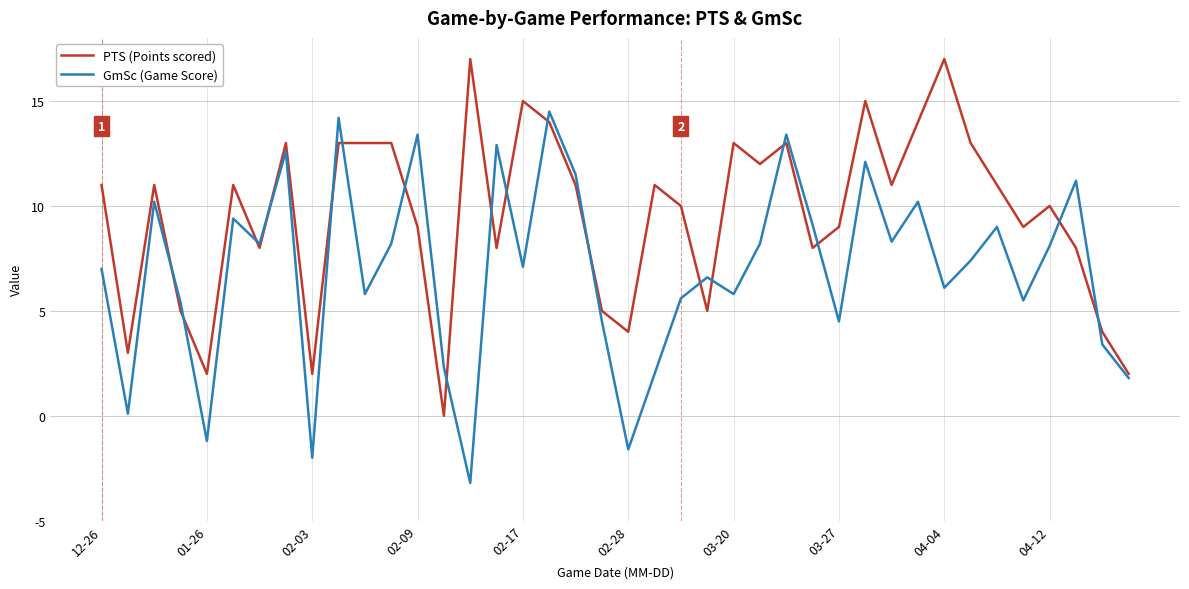

Rank the series by their maximum value, from highest to lowest.

PTS (Points scored), GmSc (Game Score)